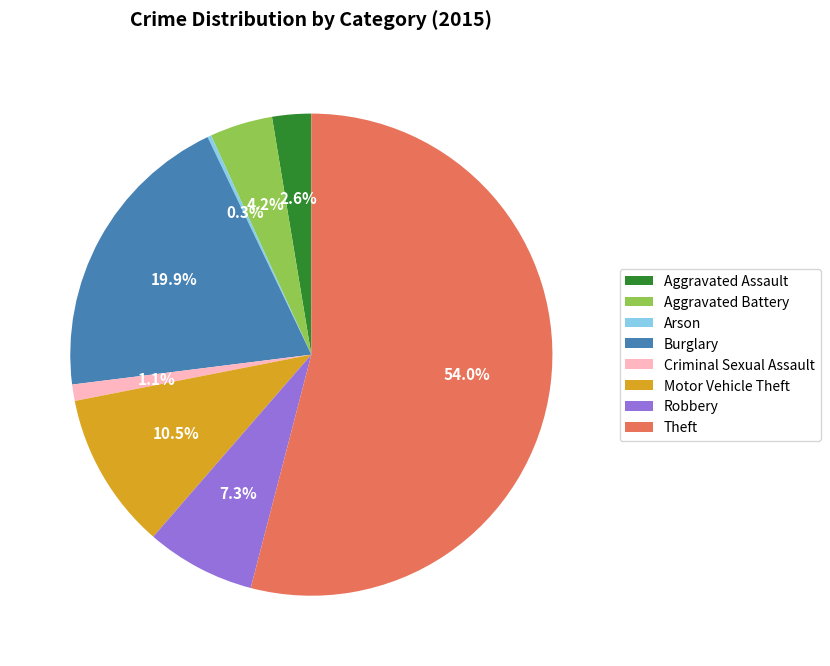

To the nearest percent, what percentage of the pie is Aggravated Assault?

3%